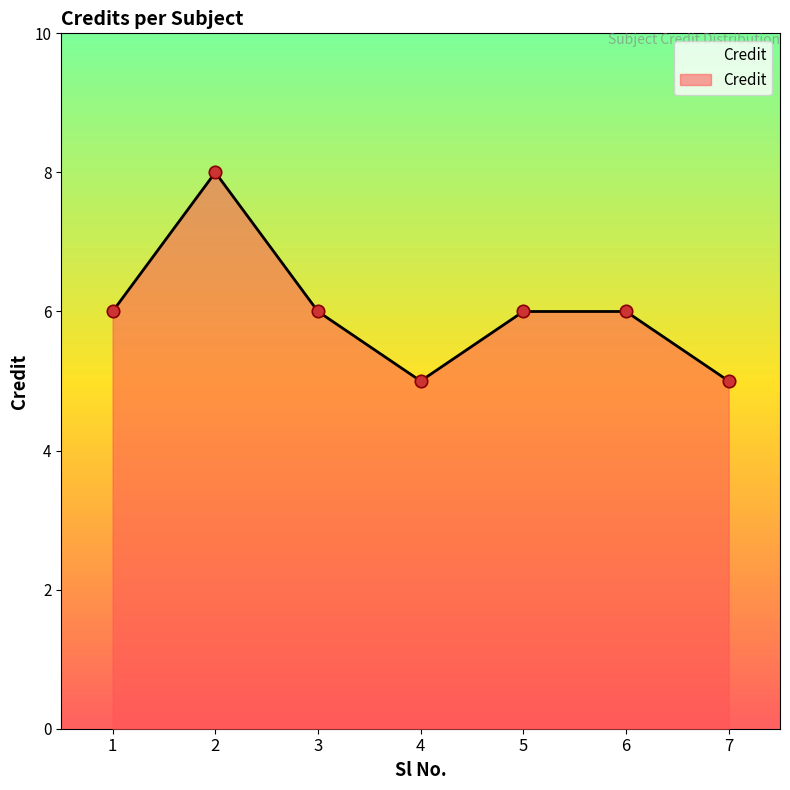

What is the change in value from 3 to 7?

-1